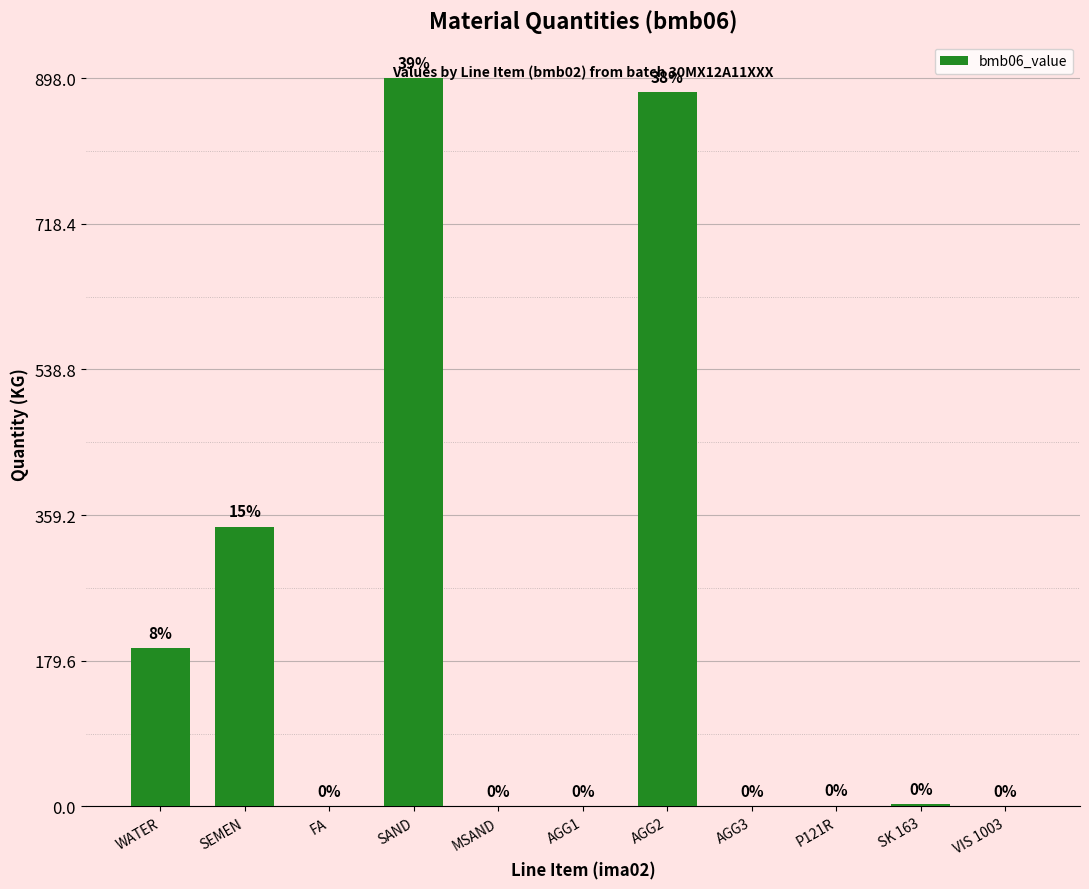

What is the sum of the values at AGG2 and SEMEN?

1226.0